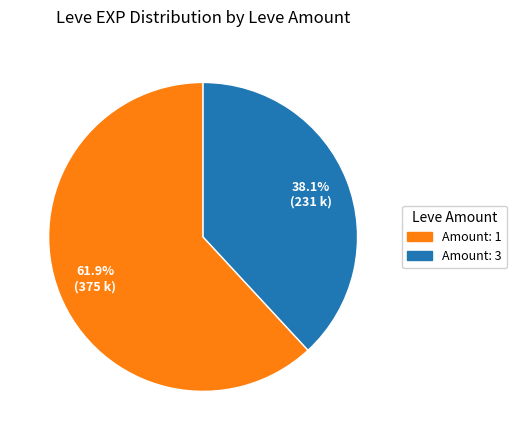

Does any single category account for the majority?

Yes